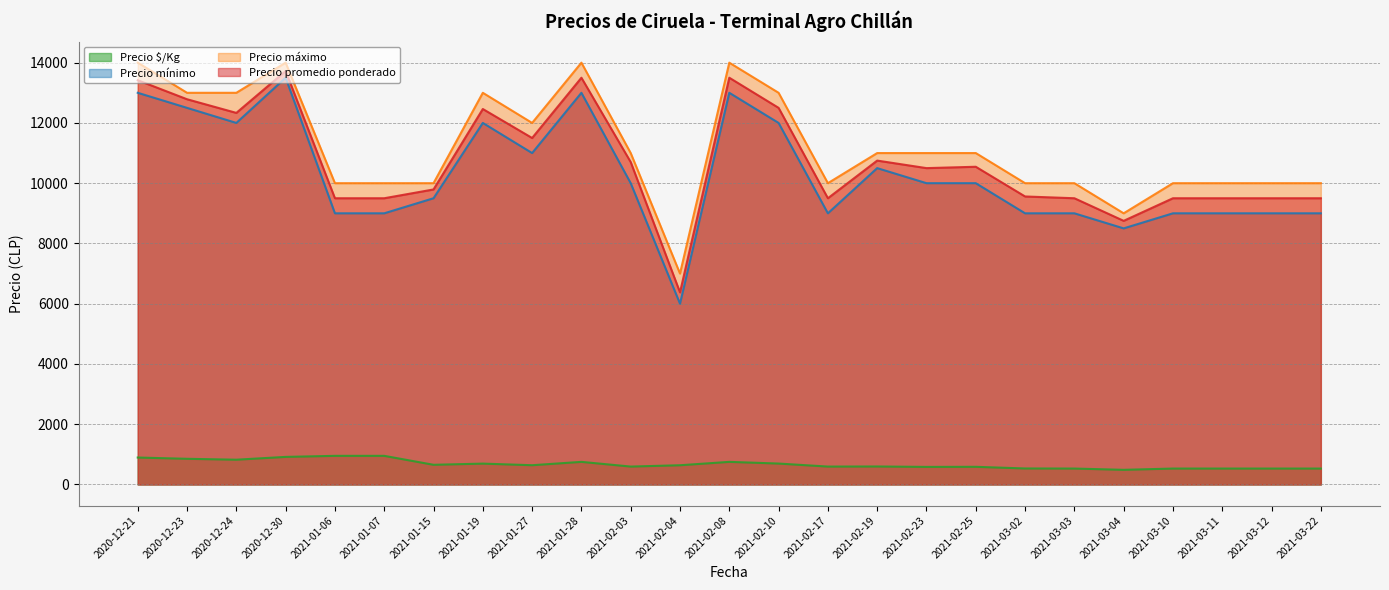

How many categories are shown in the chart?

25